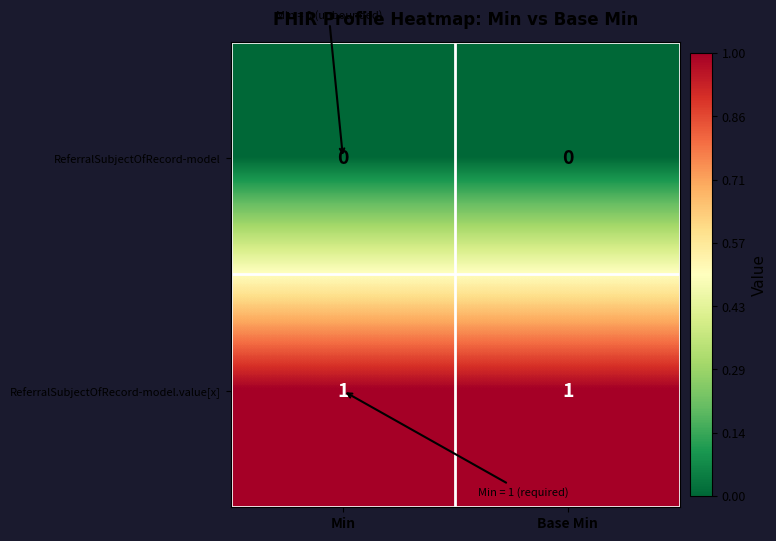

At Base Min, list the series in order from largest to smallest.

ReferralSubjectOfRecord-model.value[x], ReferralSubjectOfRecord-model